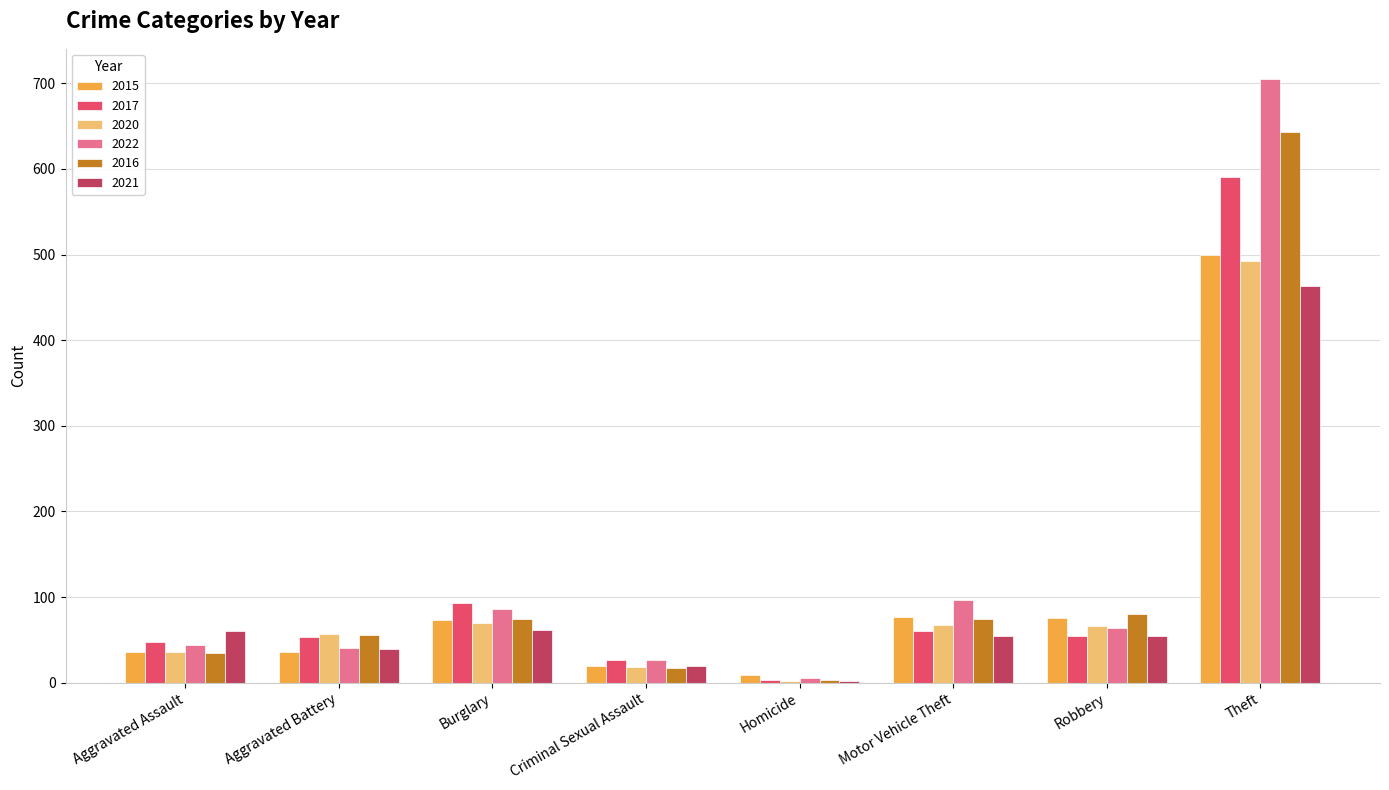

What is the sum of all 2022 values?

1070